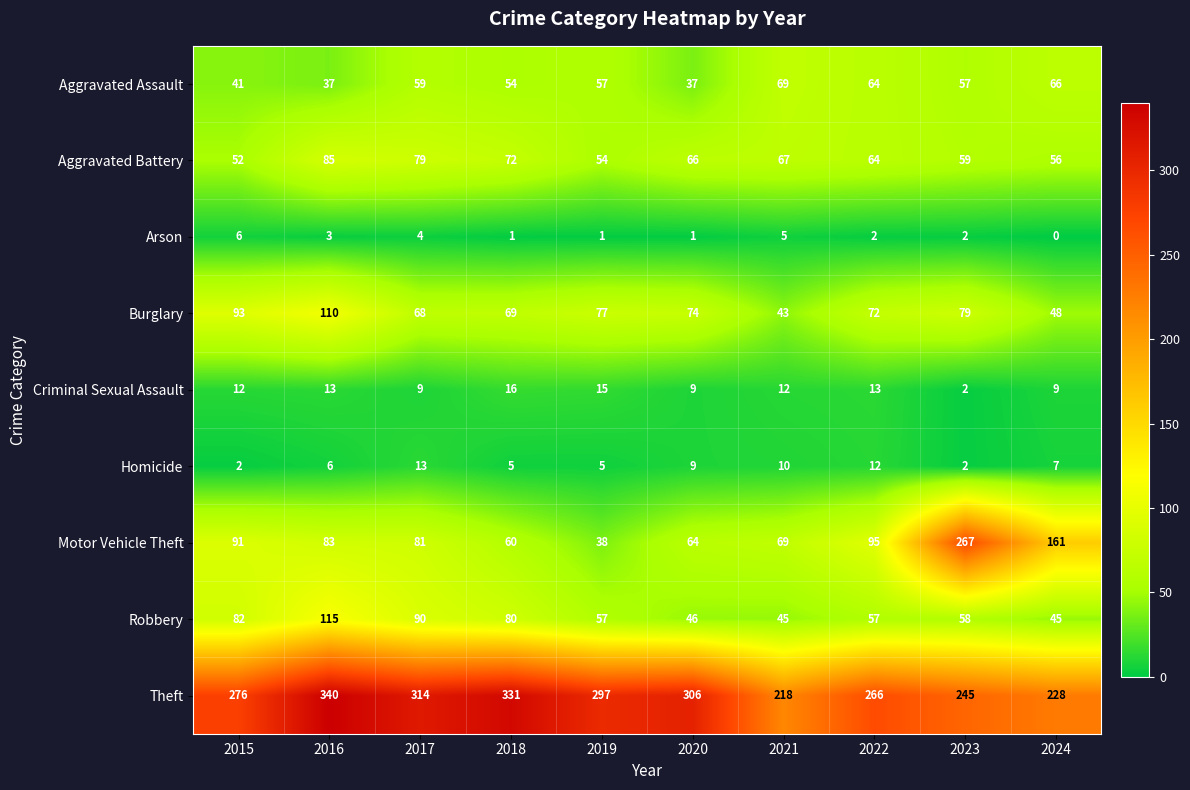

Which label corresponds to the smallest value in the chart?

2024